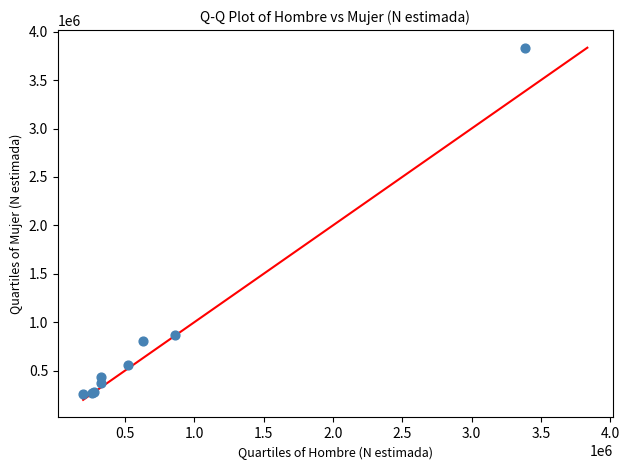

What Y value in the scatter plot is closest to 2047547?

868434